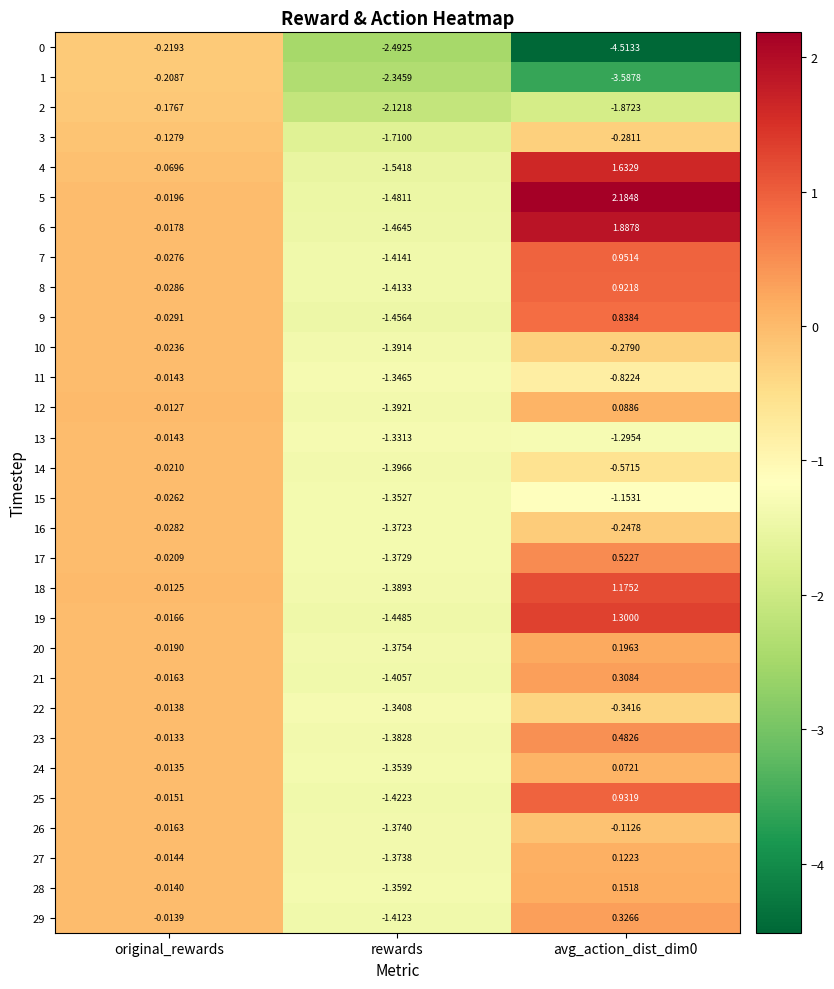

Which category has the lowest value in the 5 series?

rewards